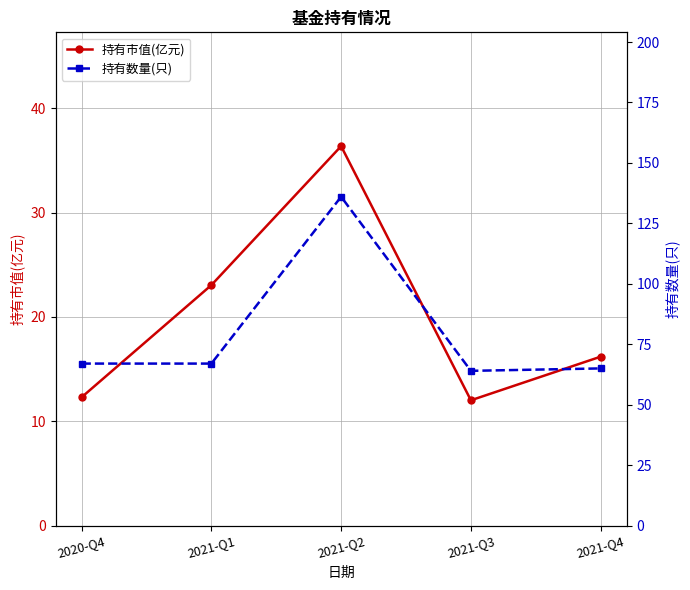

What is the sum of all 持有数量(只) values?

399.0